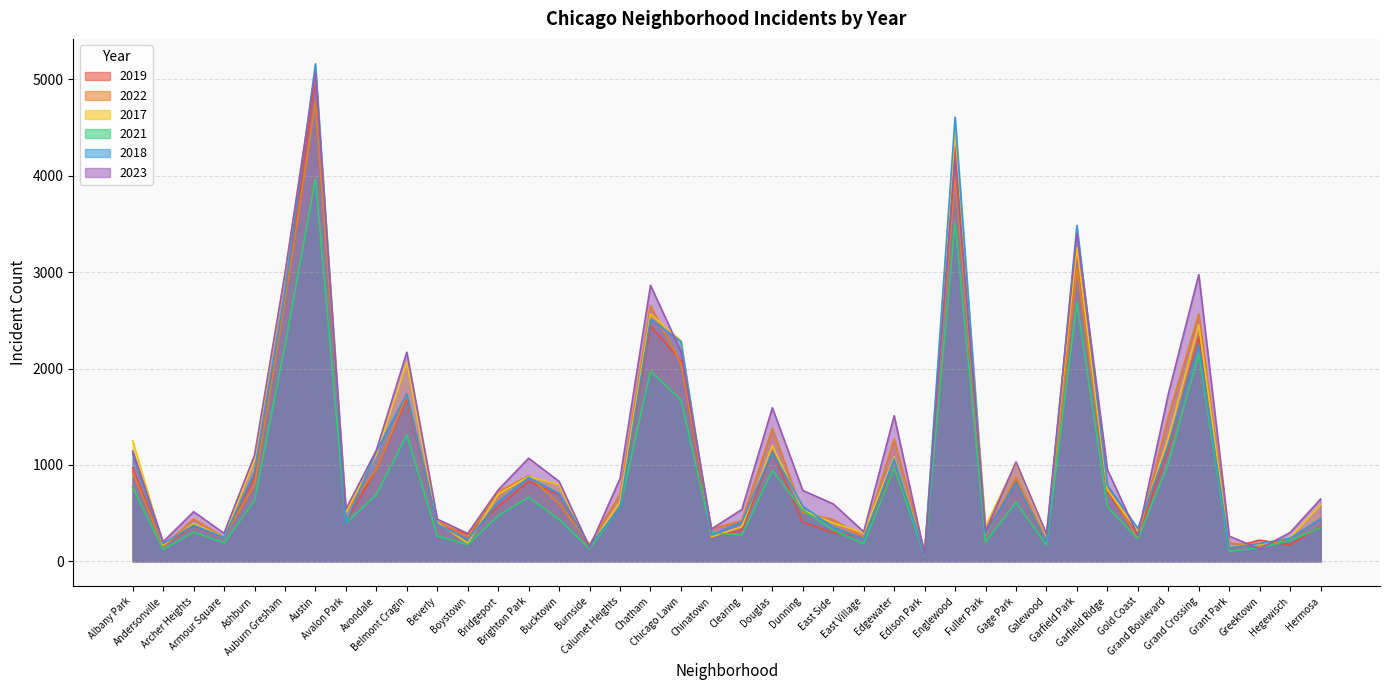

What is the sum of all 2021 values?

32517